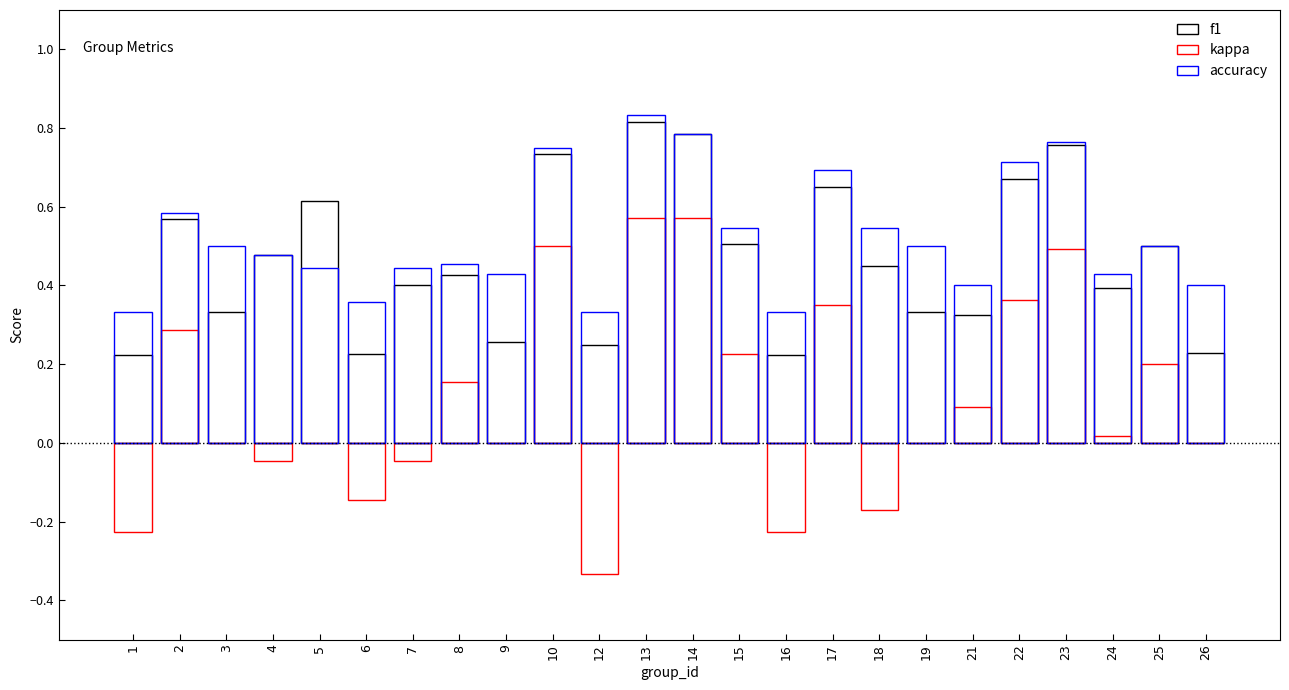

At how many categories does at least one series exceed 0?

24